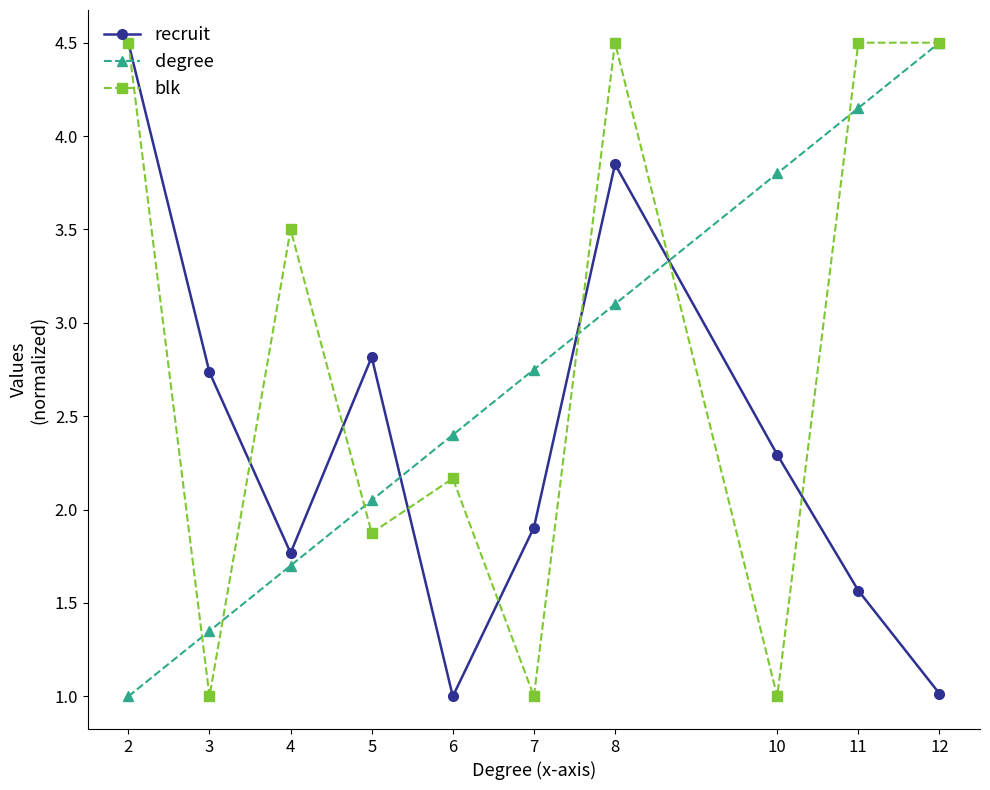

Rank the series by their average value, from highest to lowest.

blk, degree, recruit